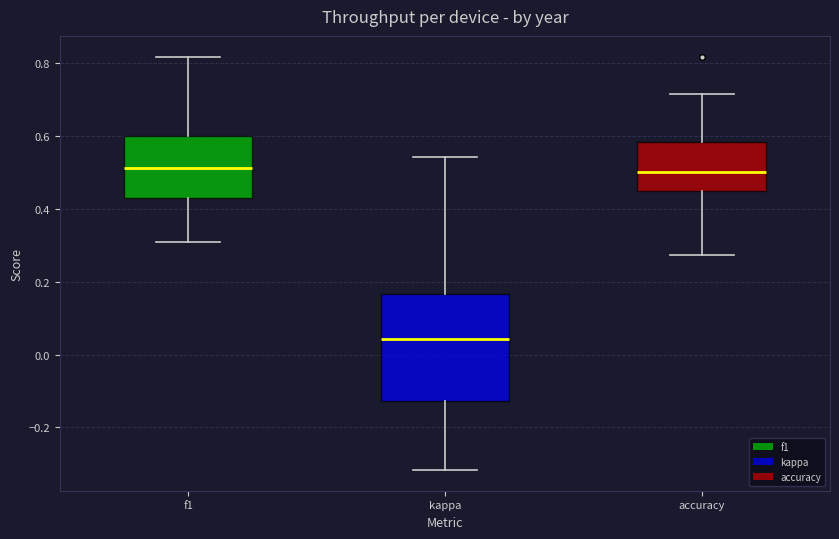

Where is the lower edge of the box for accuracy on the y-axis? The values are not printed on the chart, so give them approximately, as read against the axis.

0.46